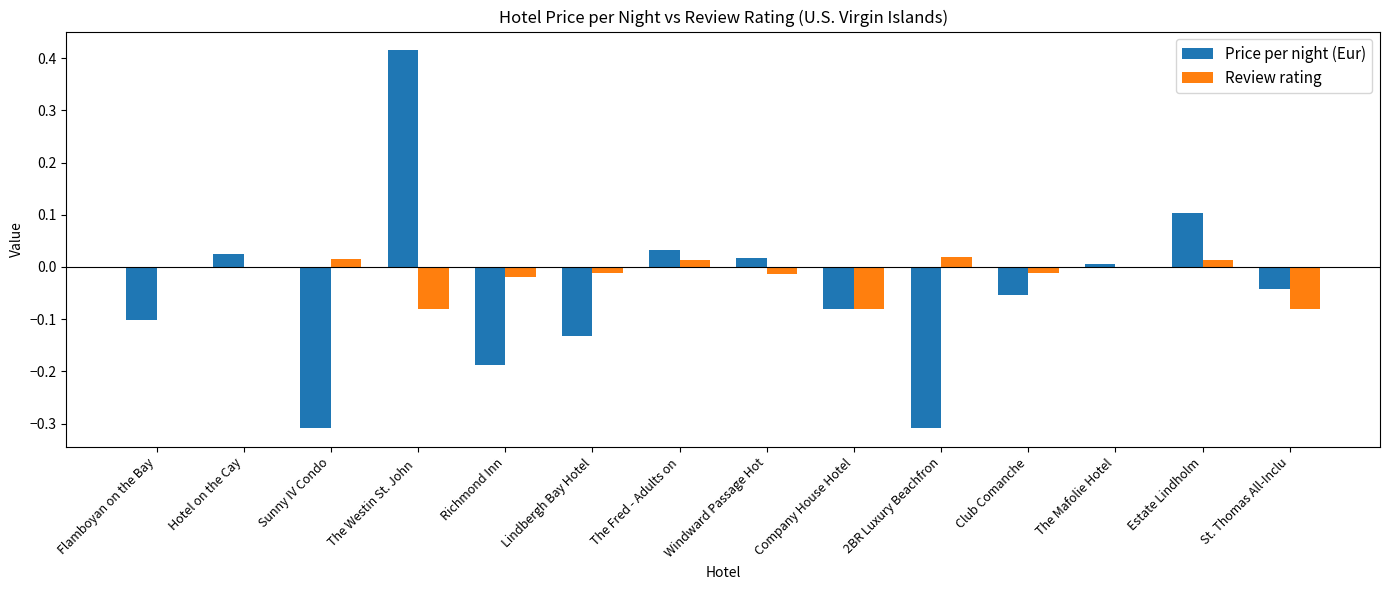

Which label corresponds to the largest value in the chart?

The Westin St. John 